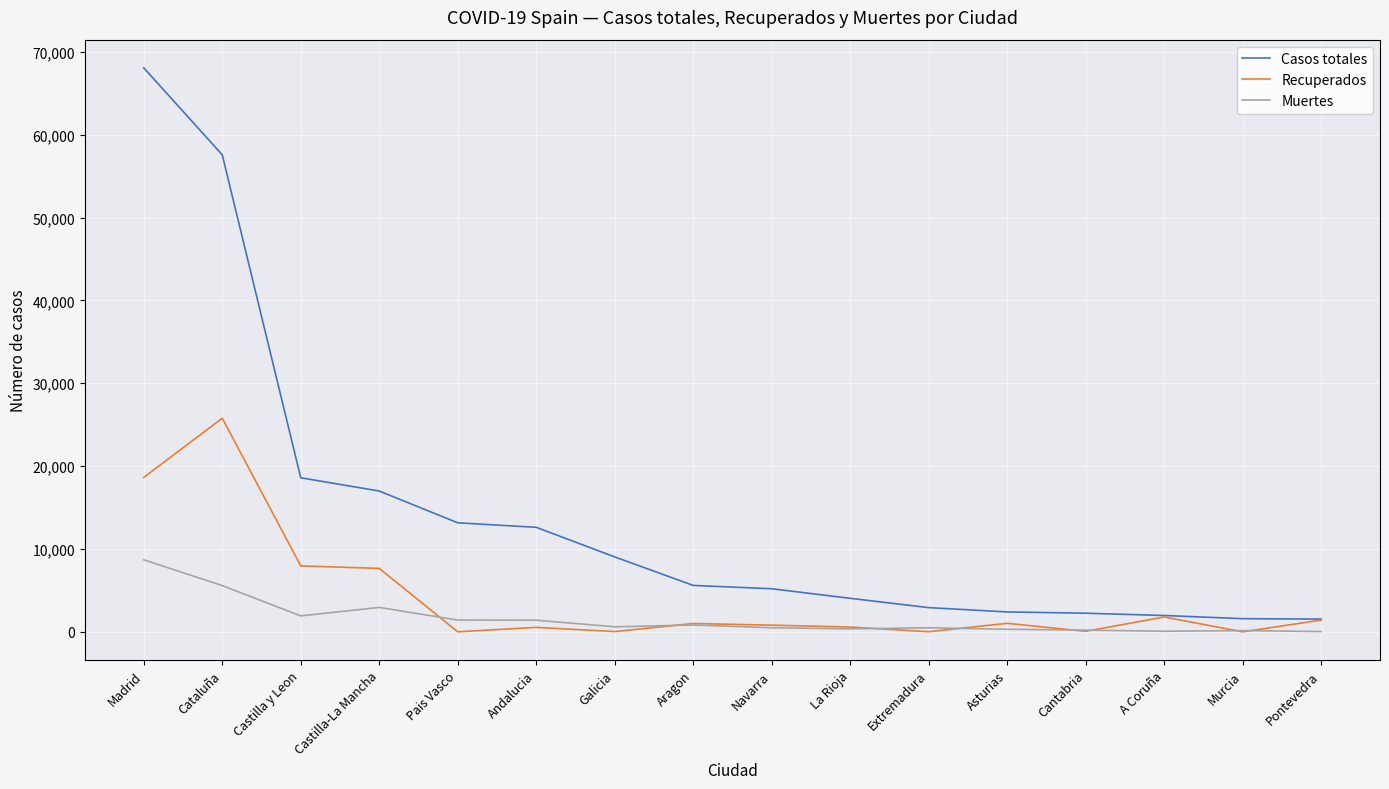

What is the average value of the Casos totales series?

13970